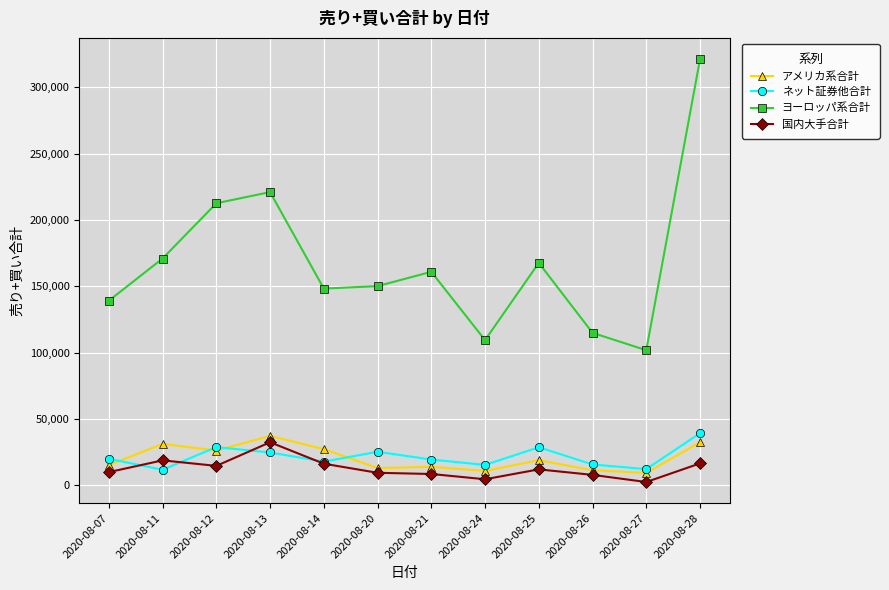

What is the difference between the maximum and second lowest values in the ネット証券他合計 series?

27080.5